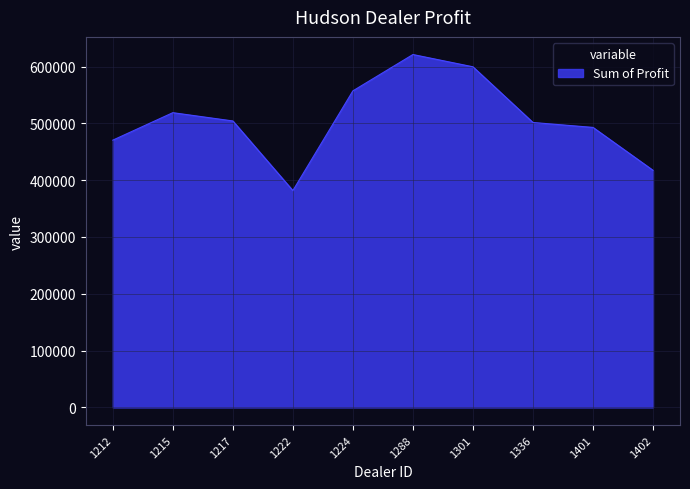

What is the ratio of the value at 1224 to the value at 1215?

1.1